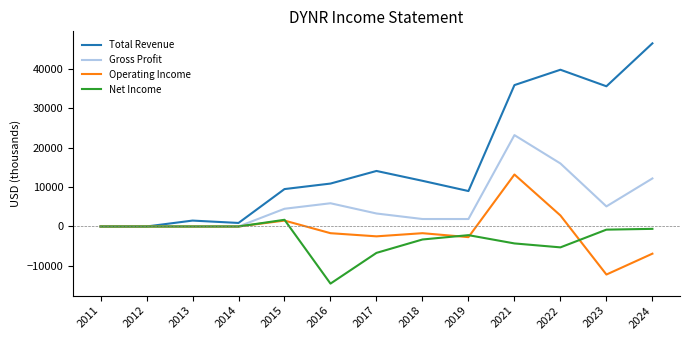

At 2023, list the series in order from smallest to largest.

Operating Income, Net Income, Gross Profit, Total Revenue